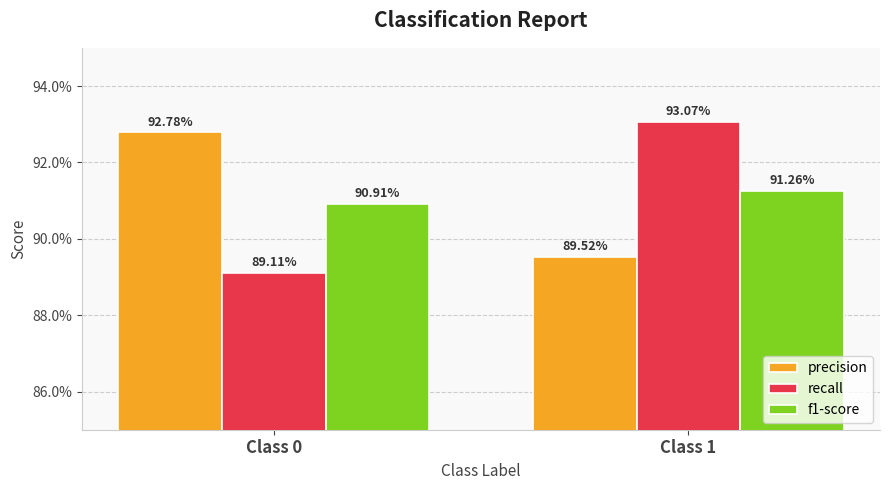

The precision series shows 0.9 at Class 1. True or false?

True